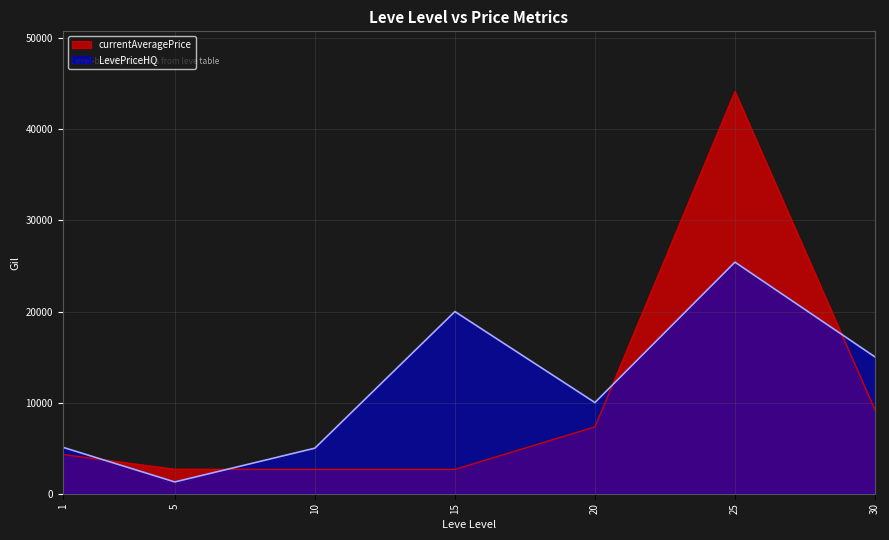

Reading left to right, what are all the values shown in this chart?

currentAveragePrice: 1=4308	5=2680	10=2673	15=2673	20=7340	25=44147	30=9189
LevePriceHQ: 1=5100	5=1292	10=5000	15=19998	20=10010	25=25427	30=15019